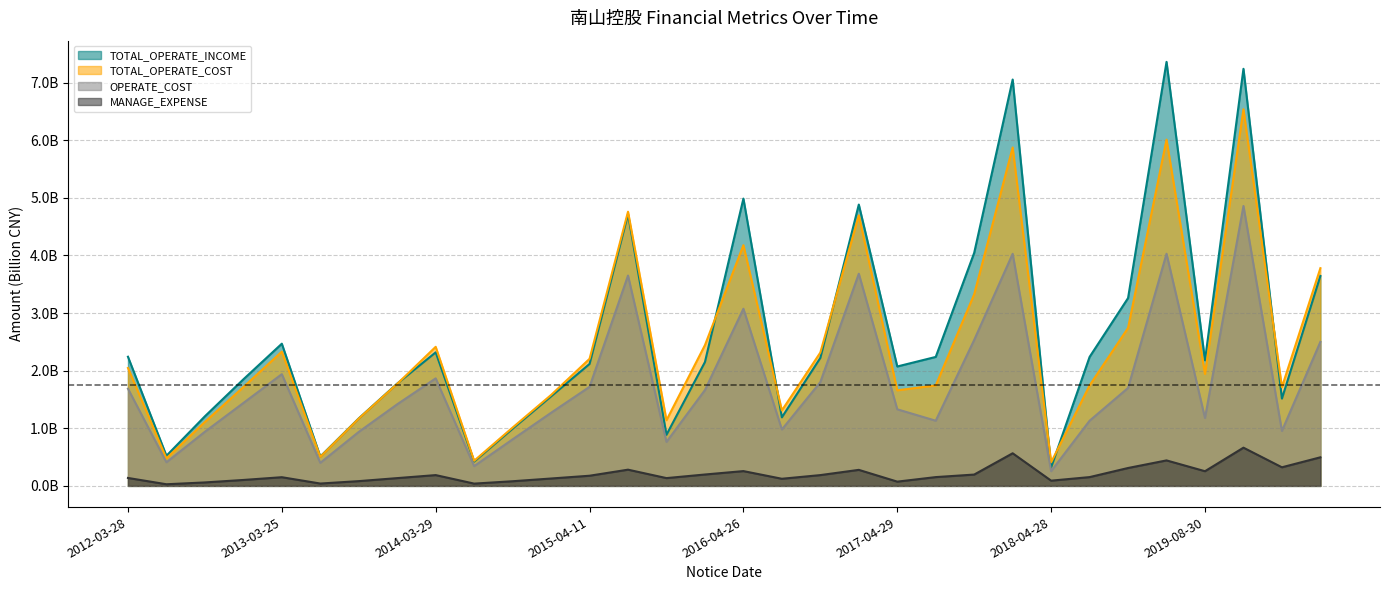

How many intersections are there between TOTAL_OPERATE_COST and TOTAL_OPERATE_INCOME?

7